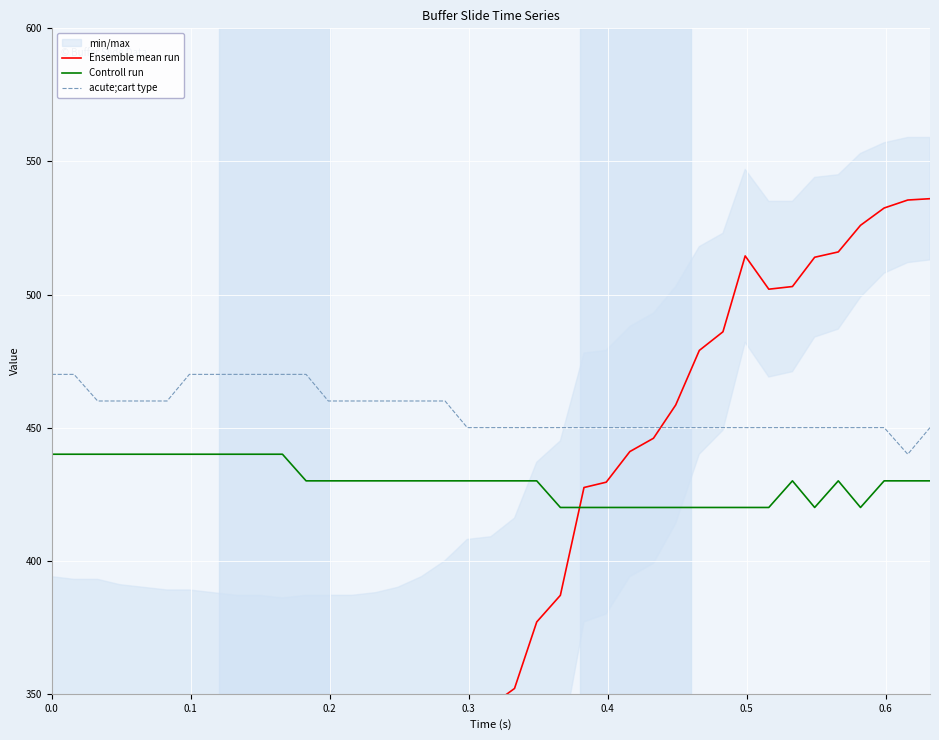

True or false: acute;cart type and Controll run cross at least once.

False